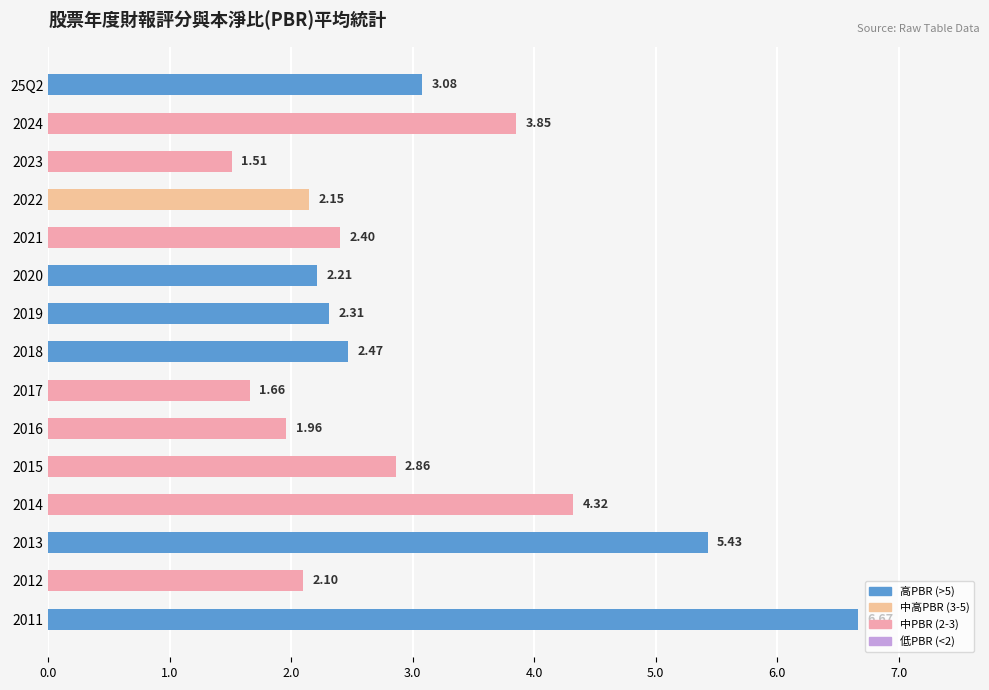

What is the change in value from 2024 to 2013?

+1.6